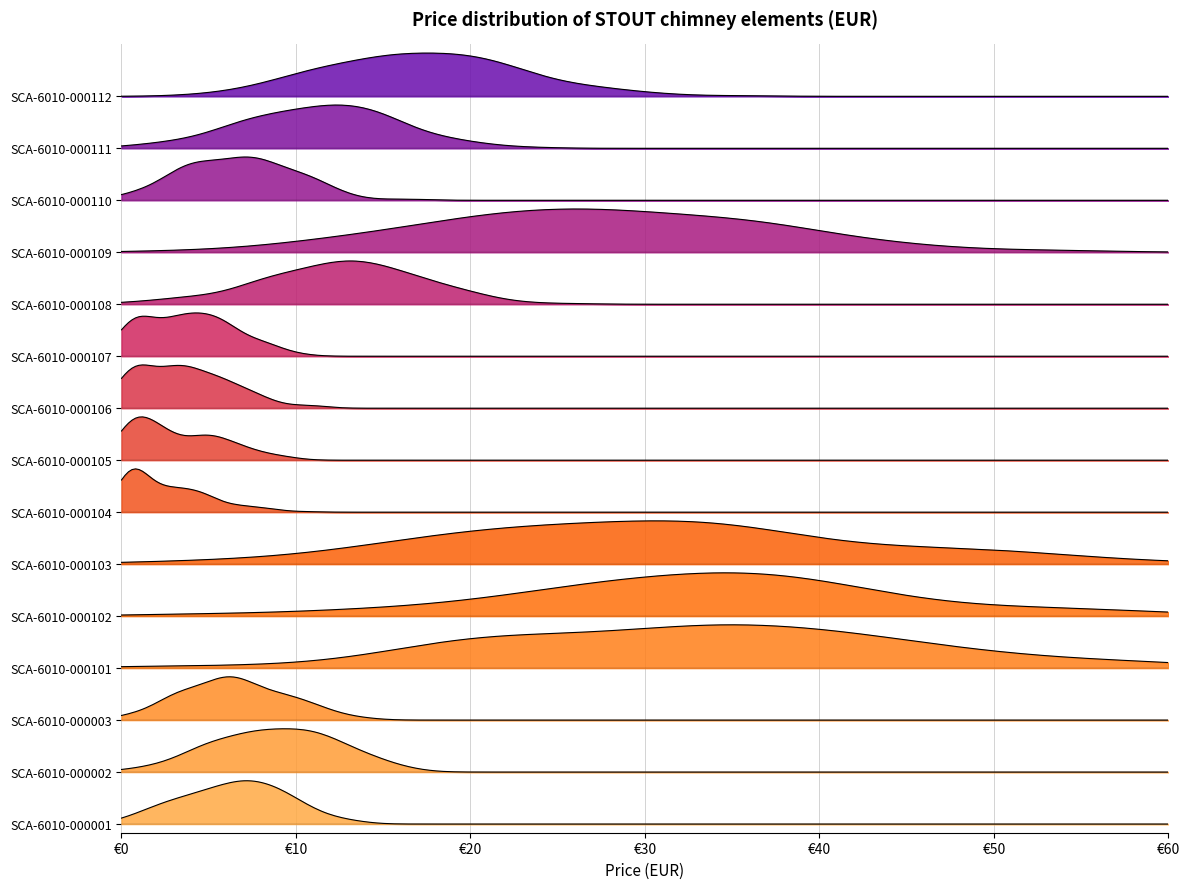

Does the chart display data point markers on the line(s)?

No